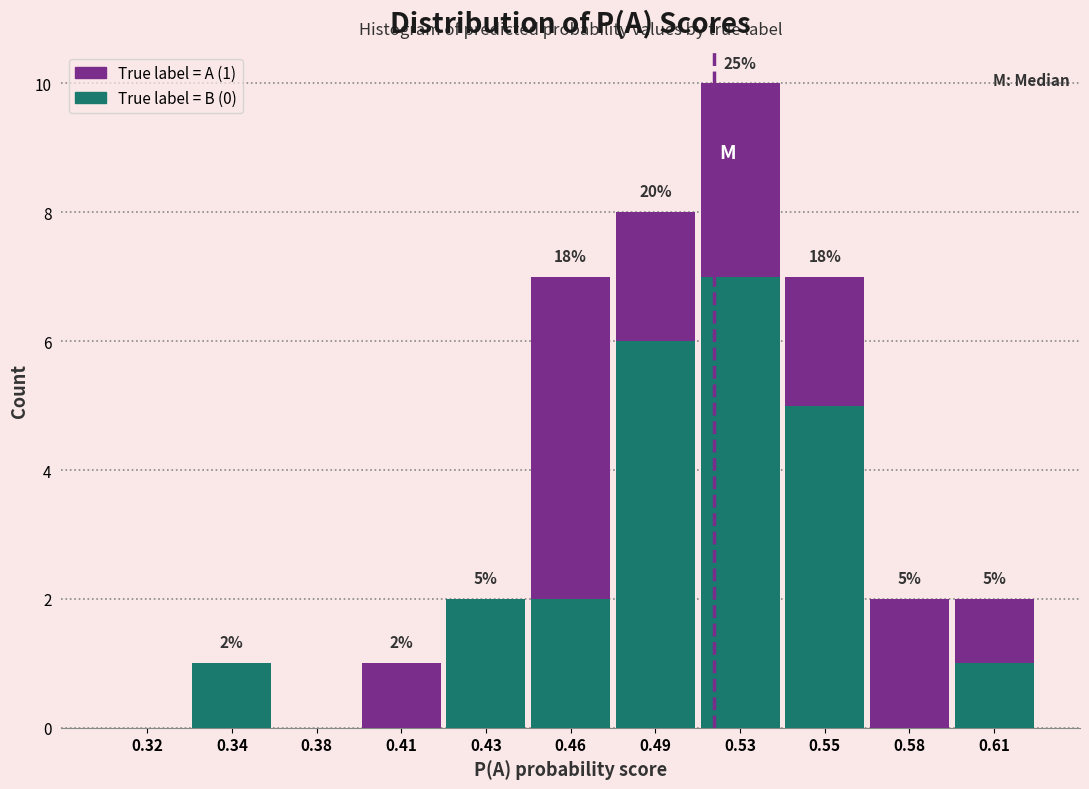

At which category is the sum across all series the highest?

0.53